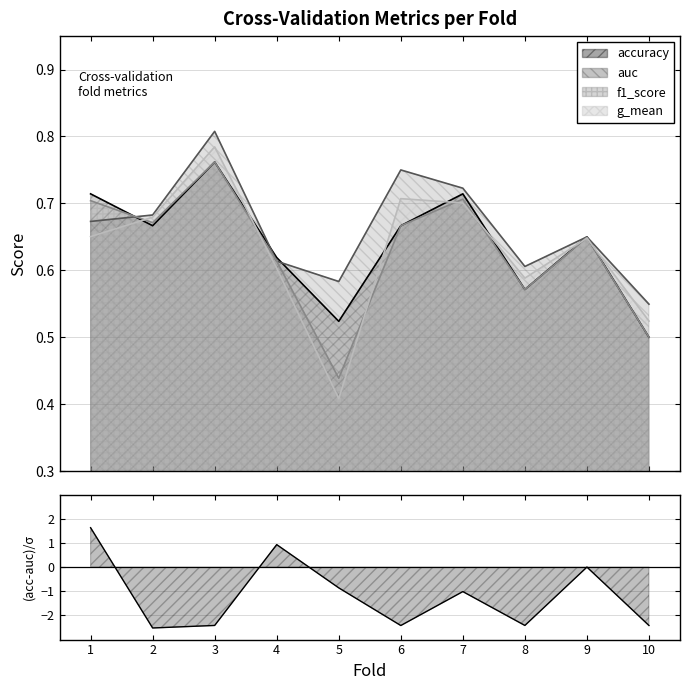

What is the approximate value of f1_score at 6?

0.7